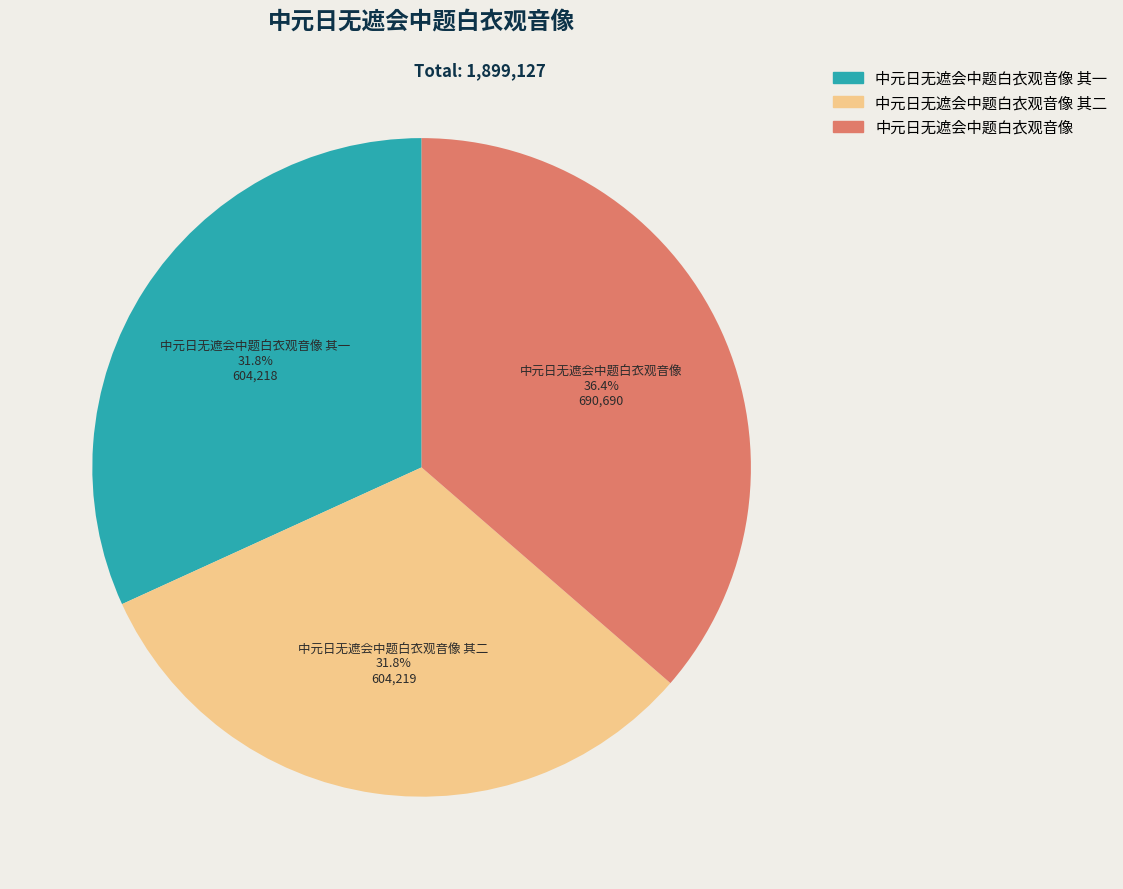

Which category has the biggest portion of the pie?

中元日无遮会中题白衣观音像